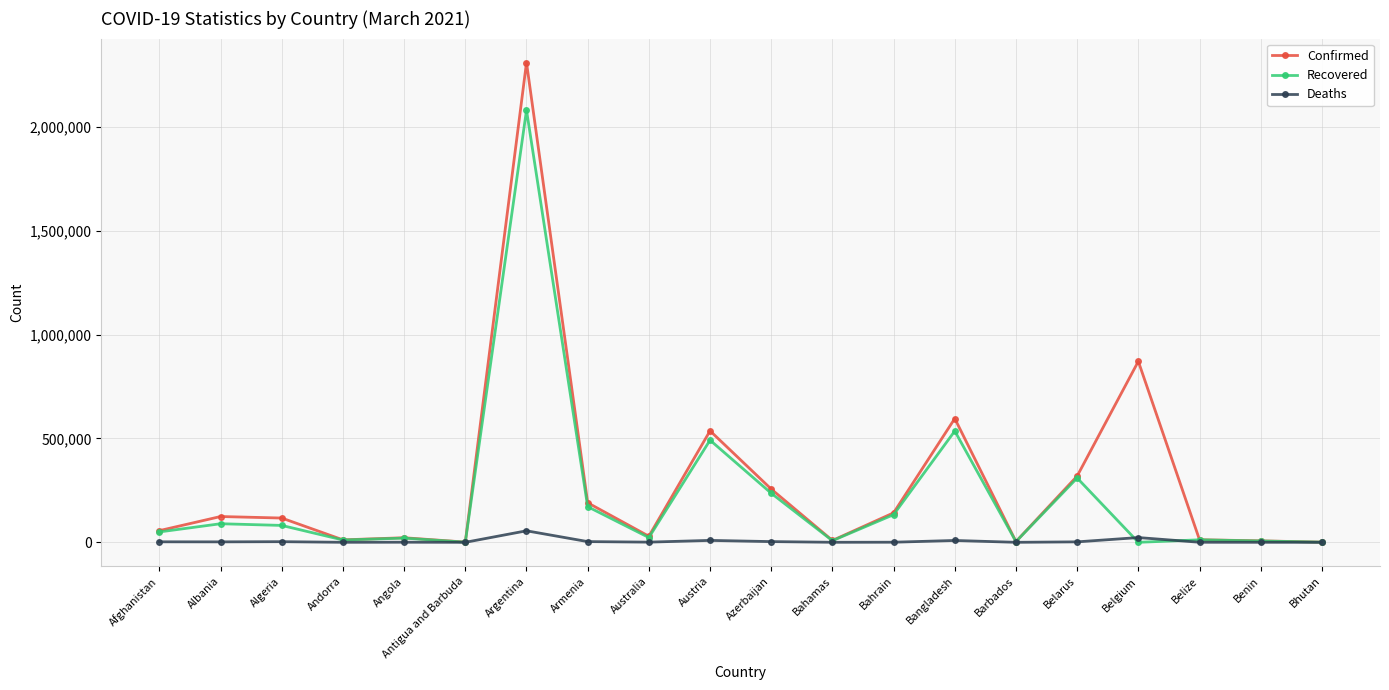

Which series has the largest range (max minus min)?

Confirmed